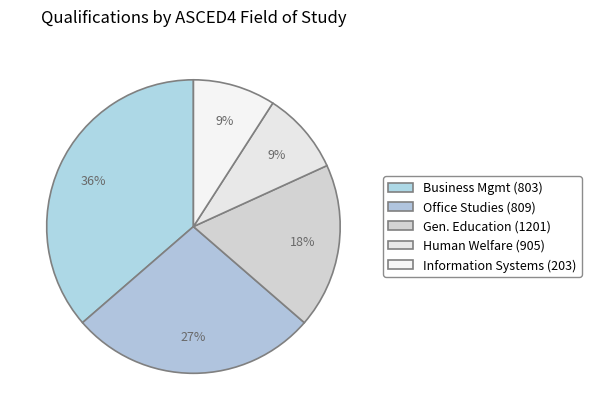

How many slices are in this pie chart?

5